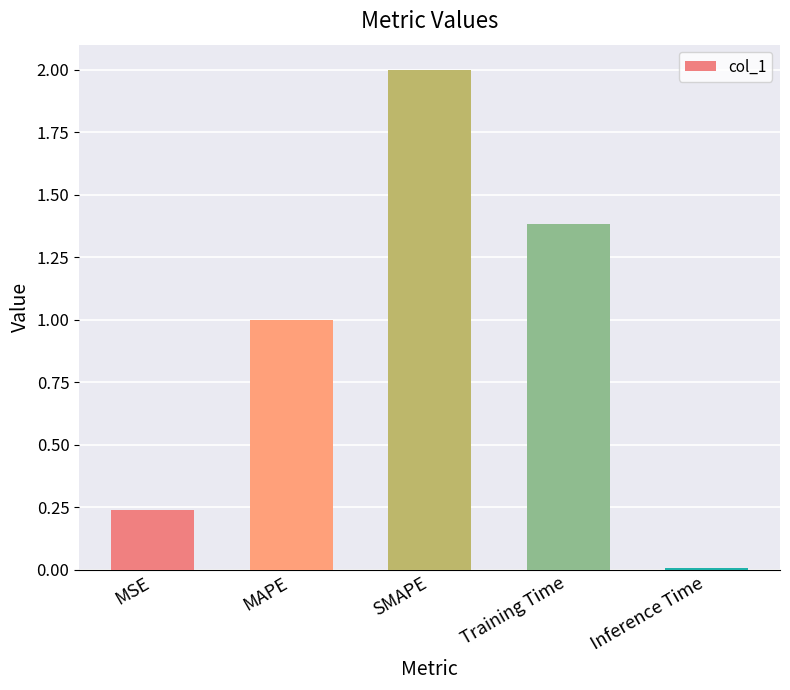

The value at SMAPE is 2.0. True or false?

True